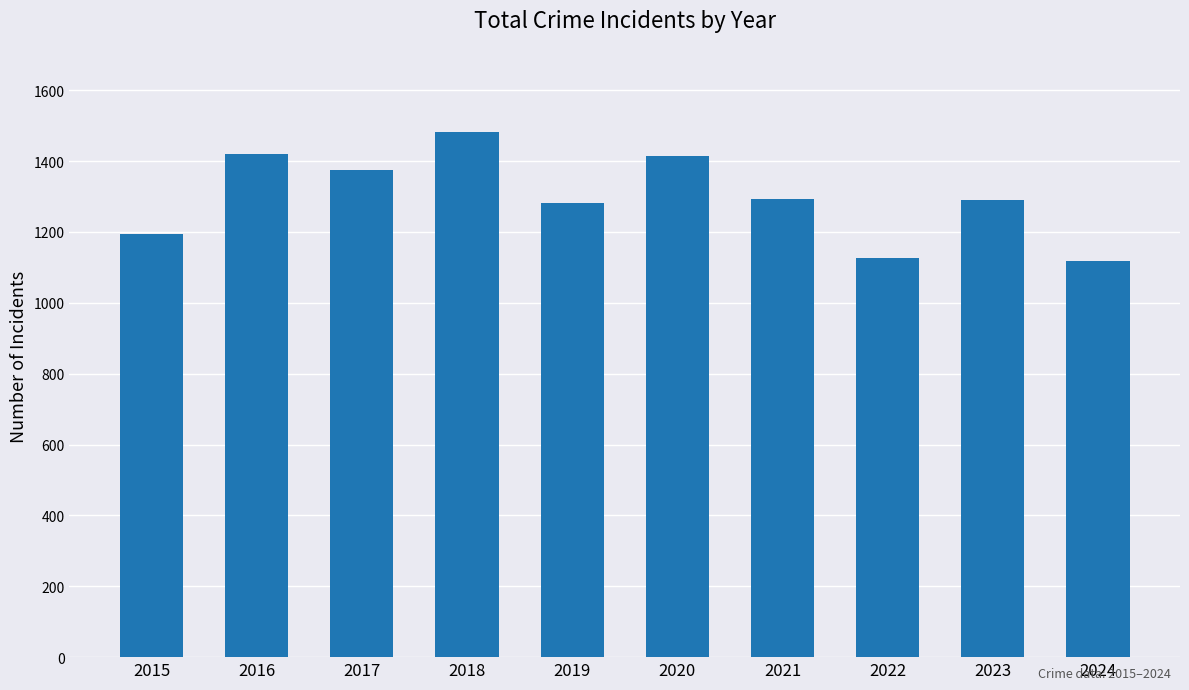

True or false: the data shows 1374 at 2017.

True